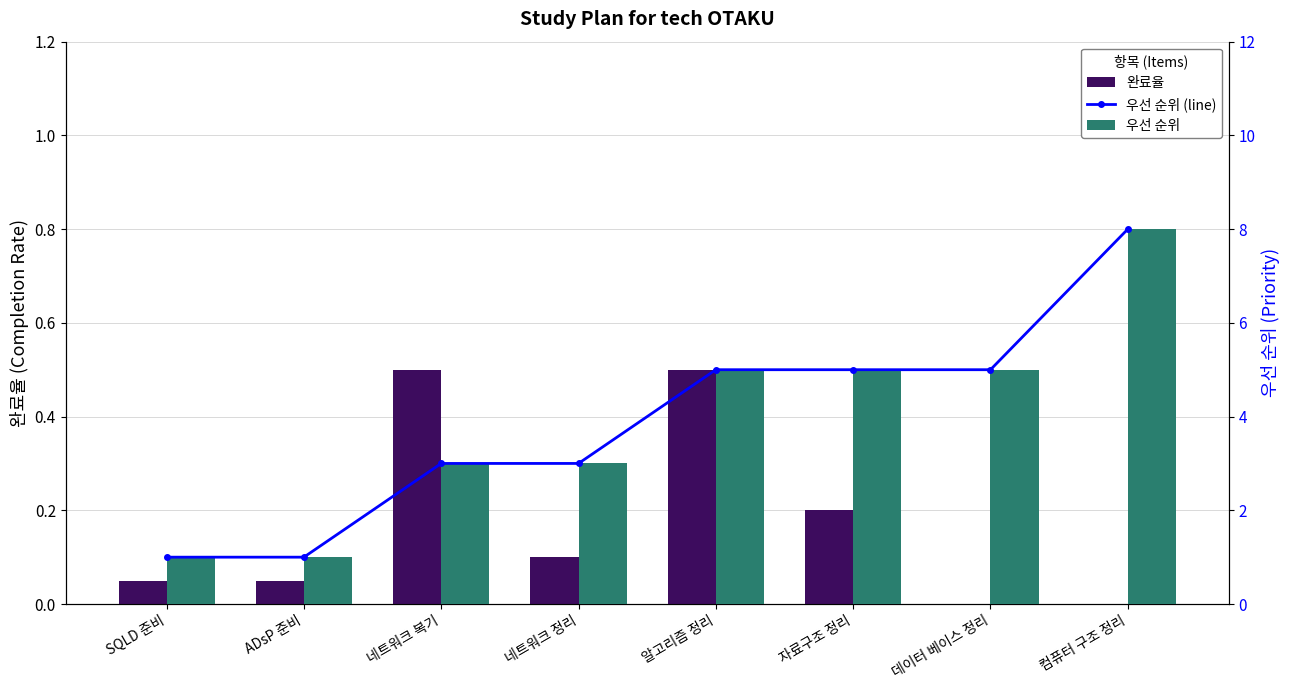

How many data points in 완료율 are above 0?

6